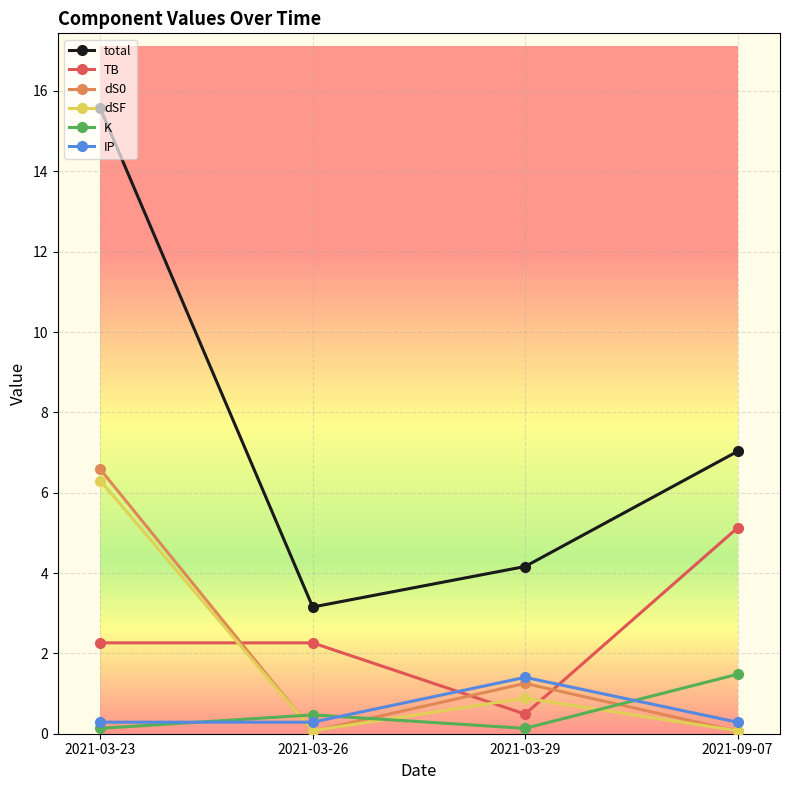

Rank the categories by total value from highest to lowest.

2021-03-23, 2021-09-07, 2021-03-29, 2021-03-26